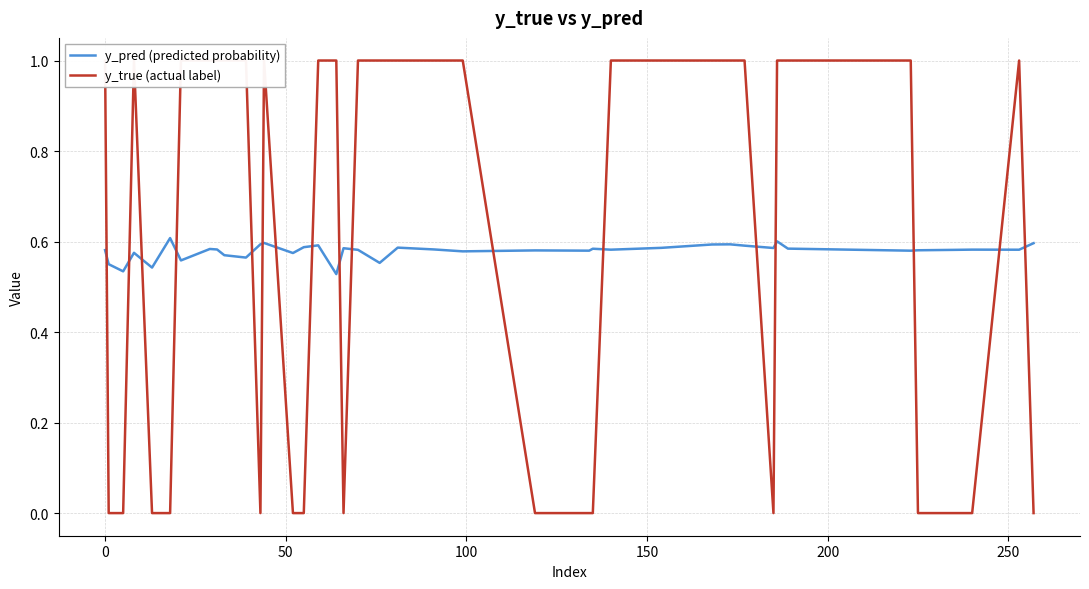

At how many categories does at least one series exceed 0?

40